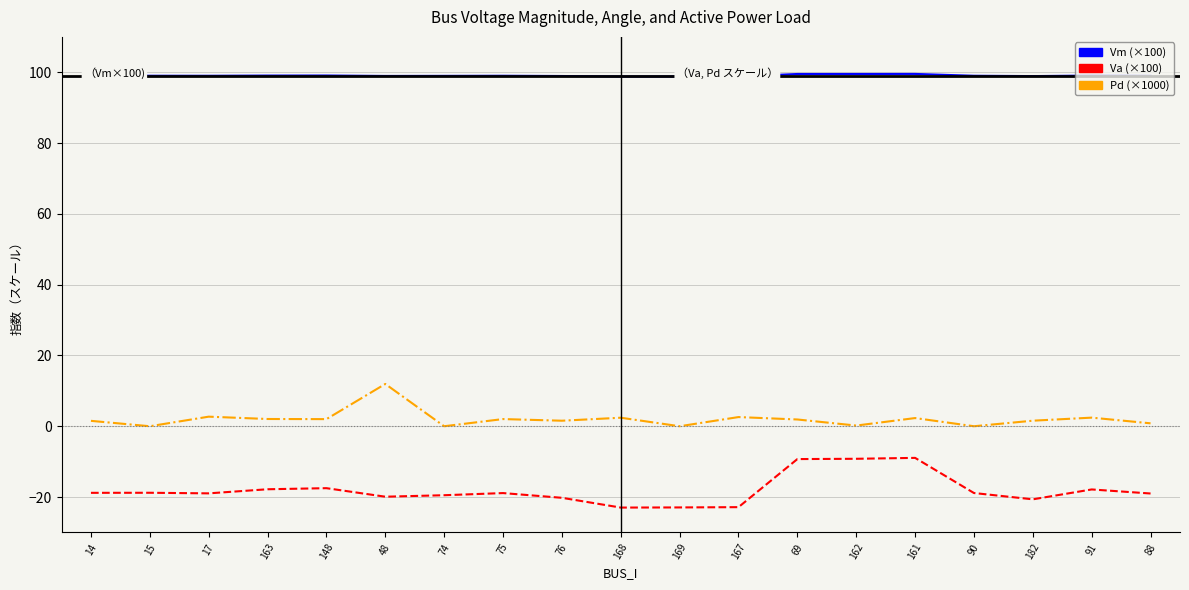

What is the total value across all series at 169?

75.9